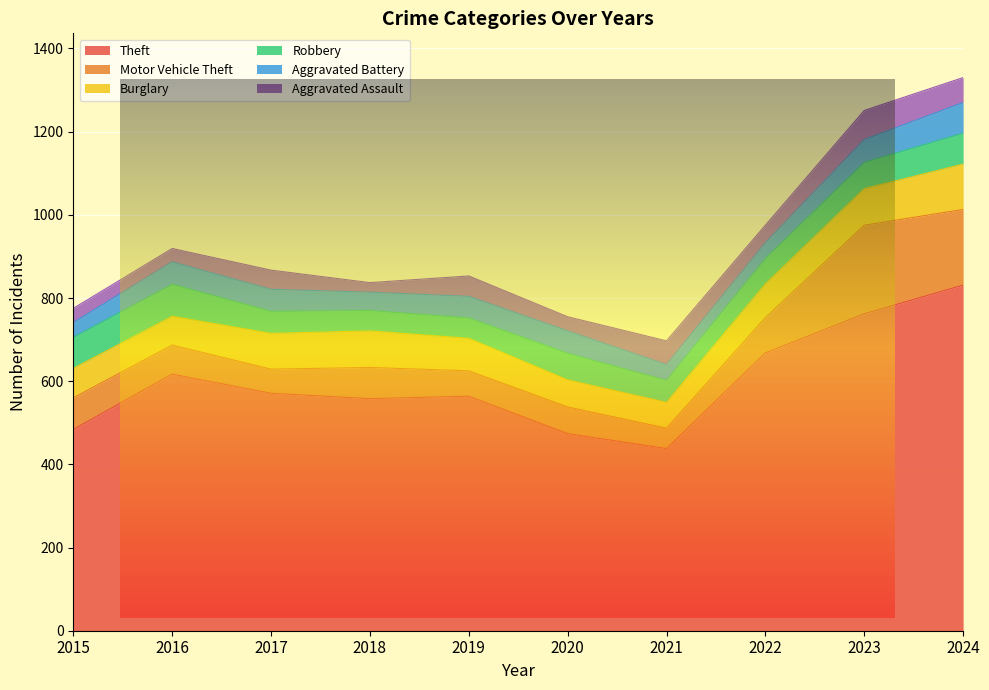

True or false: Robbery and Theft intersect in this chart.

False